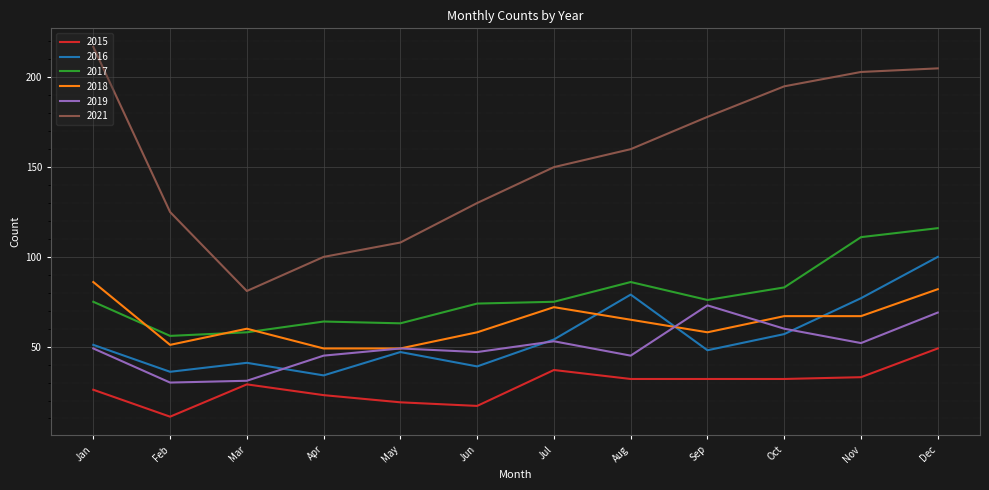

Which category has the lowest value in the 2015 series?

Feb